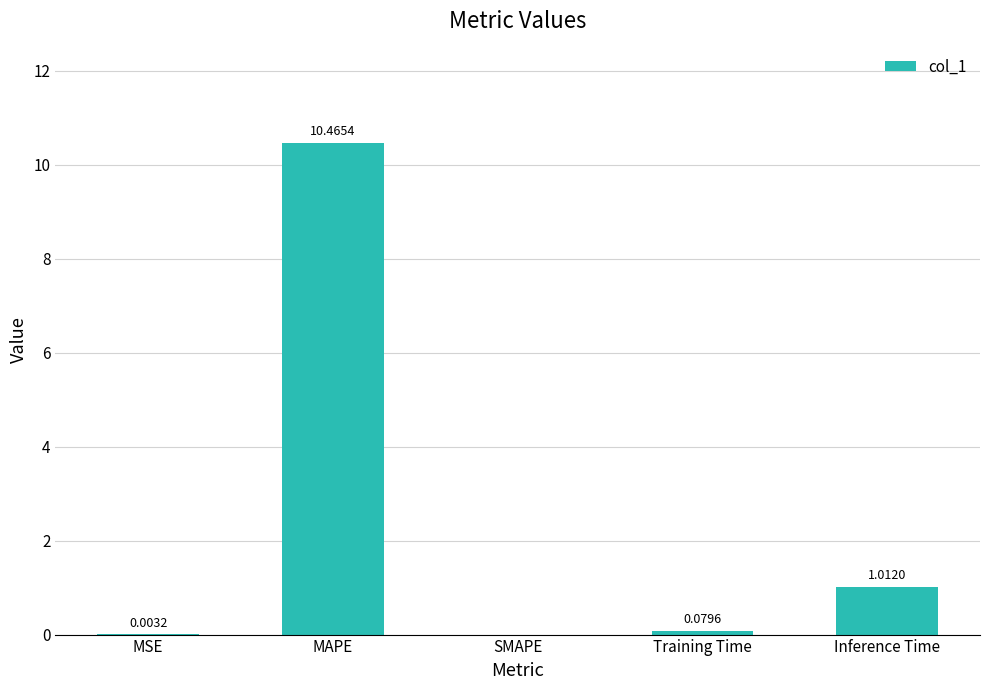

What is the change in value from MAPE to Inference Time?

-9.5